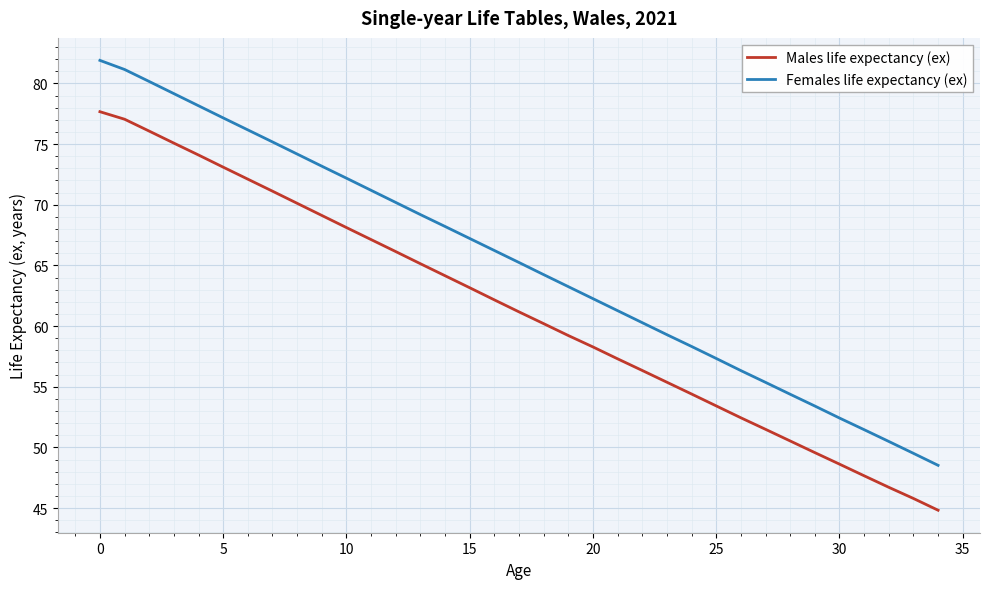

True or false: Males life expectancy (ex) and Females life expectancy (ex) intersect in this chart.

False